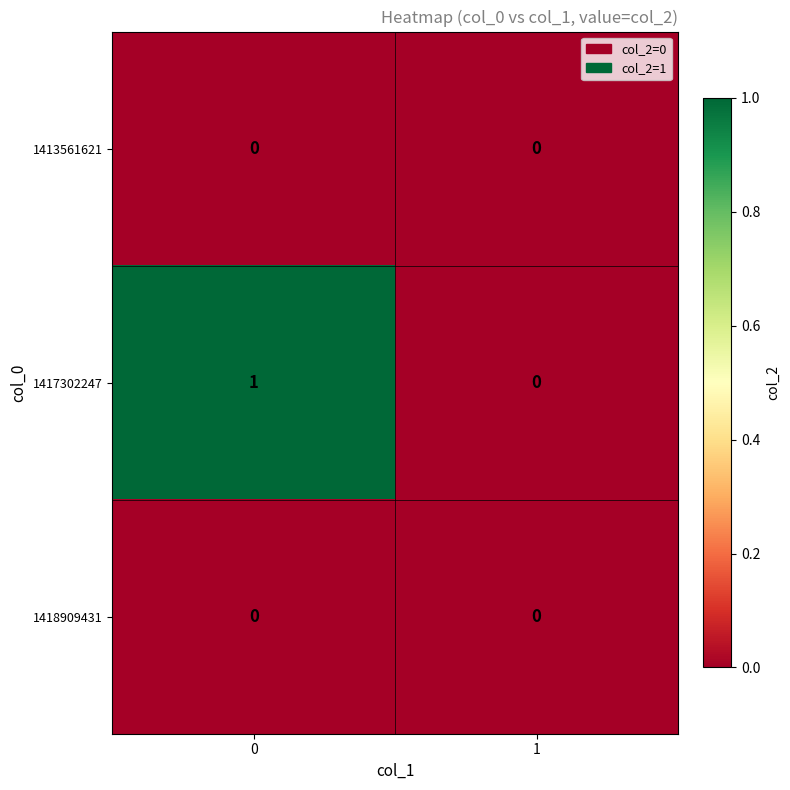

Which series has the largest total across all categories?

1417302247